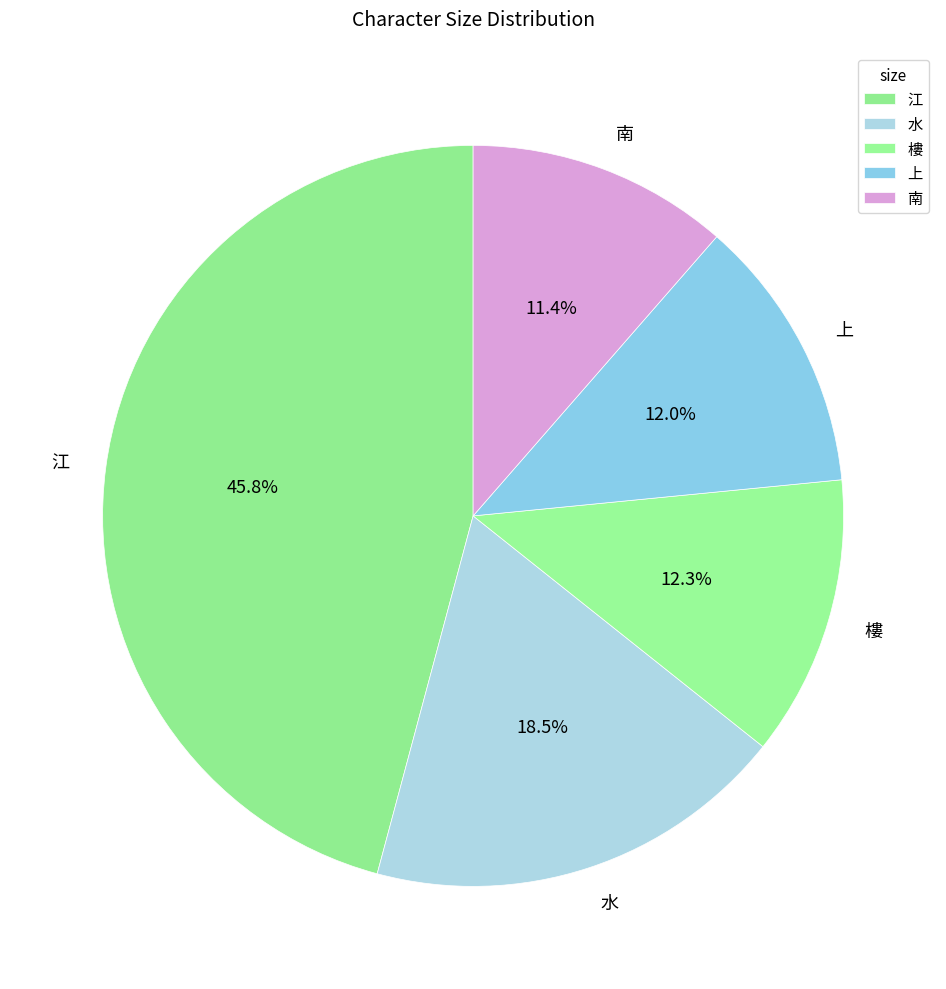

What is the ratio of the value at 江 to the value at 樓?

3.7